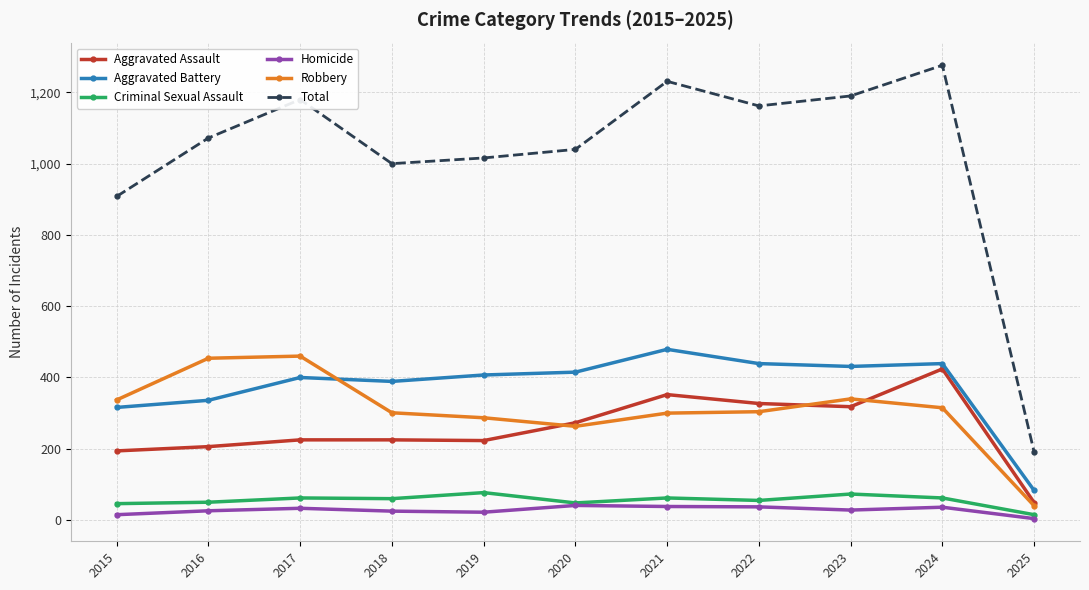

True or false: Homicide and Robbery intersect in this chart.

False